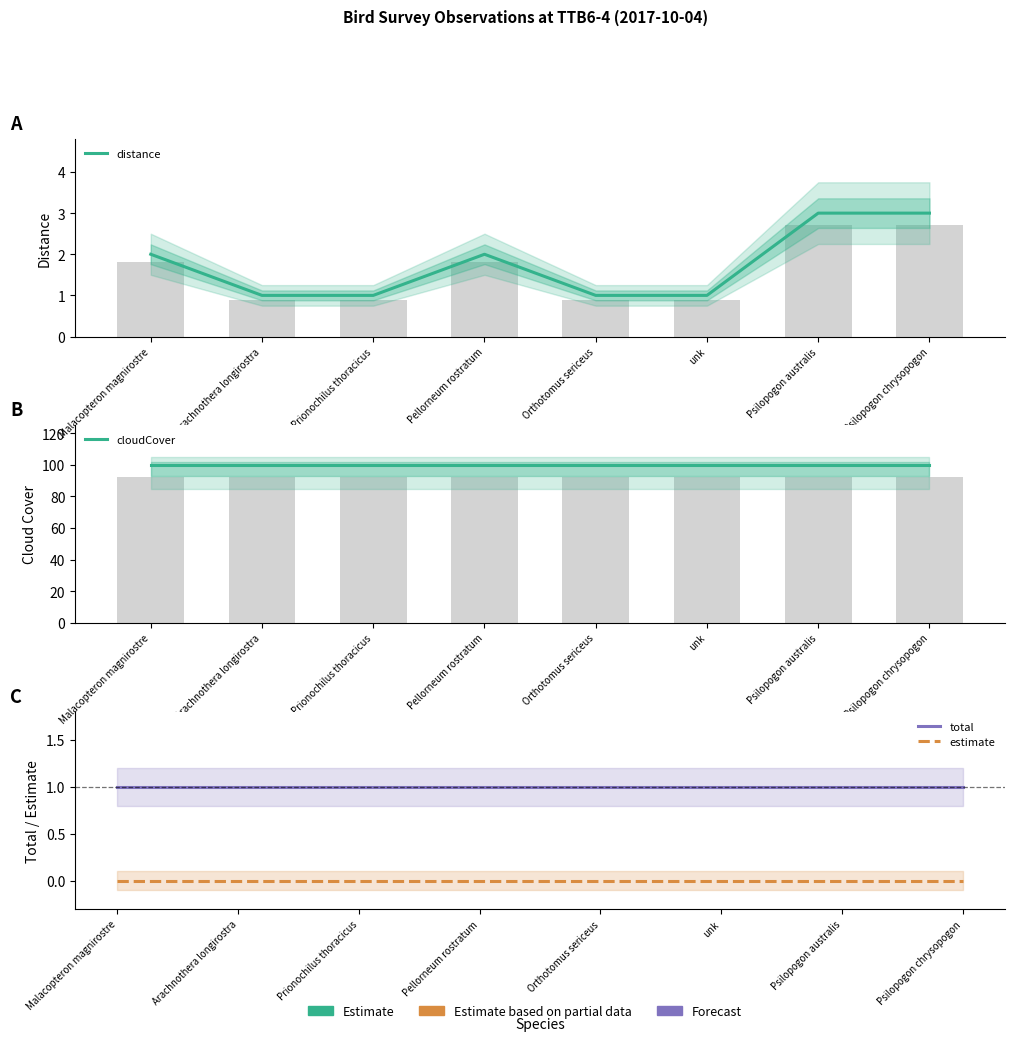

Does the chart contain any negative values?

No